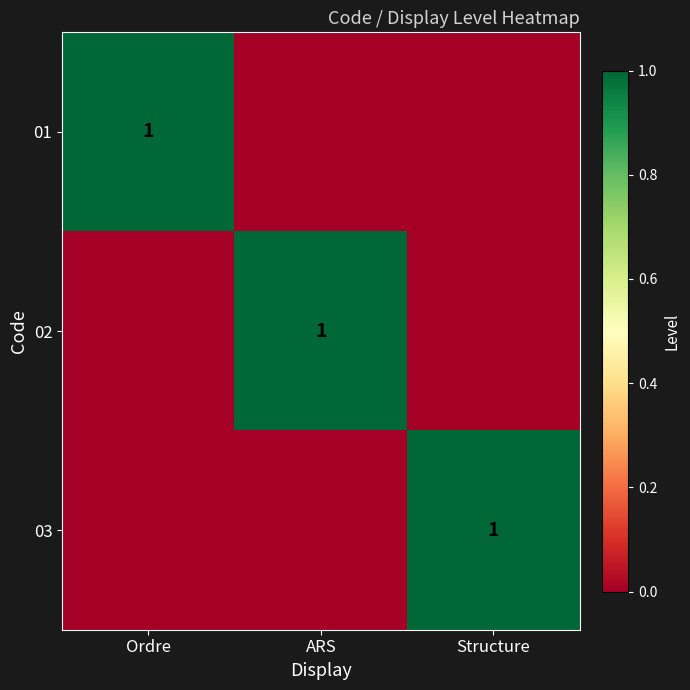

The value of 01 at Ordre is 1. True or false?

True